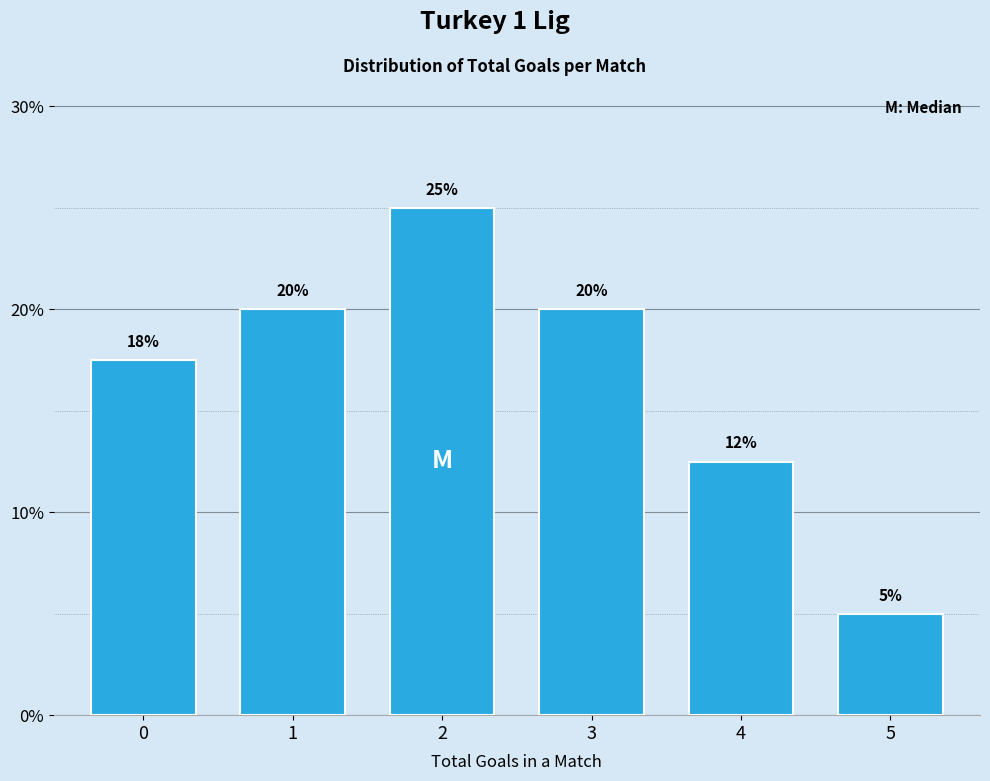

Is it true that the value at 2 is 25.0?

True